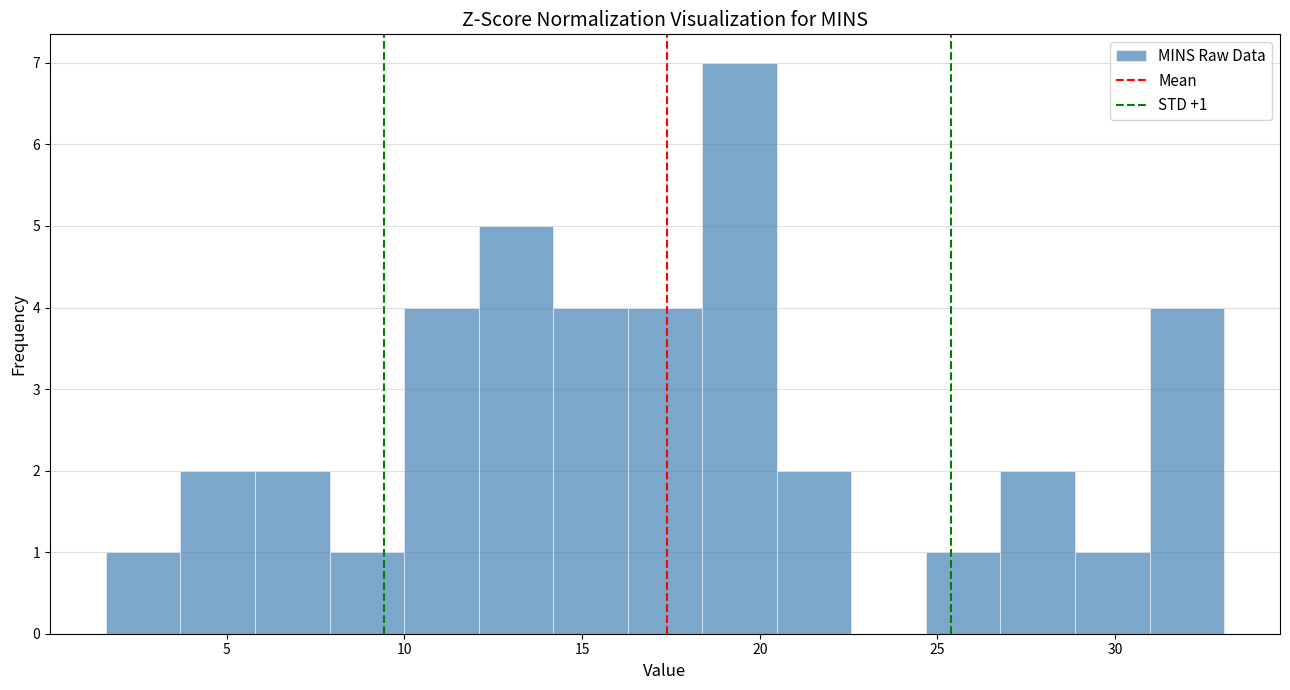

Which range on the x-axis has the tallest bar?

18.5 to 20.5